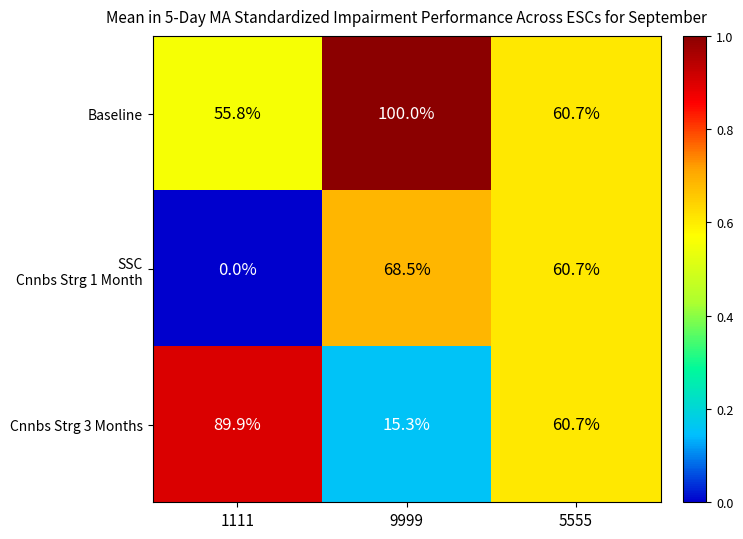

List the labels in order of Cnnbs Strg 3 Months value, smallest first.

9999, 5555, 1111